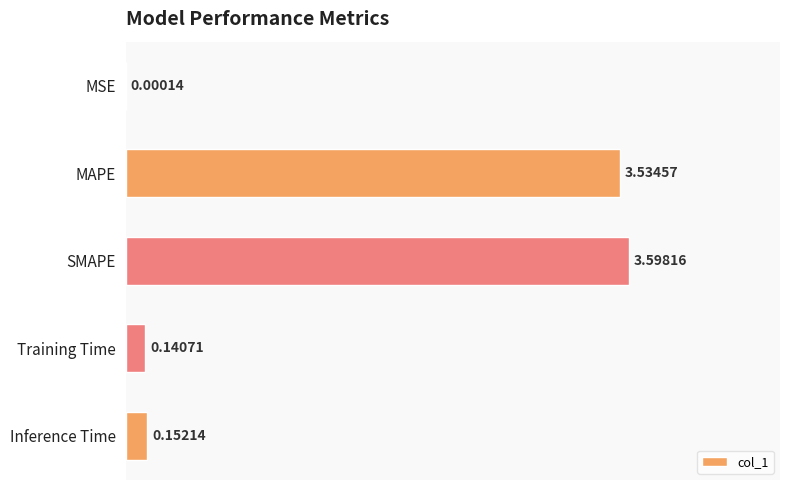

At which label is the value closest to 1?

Inference Time